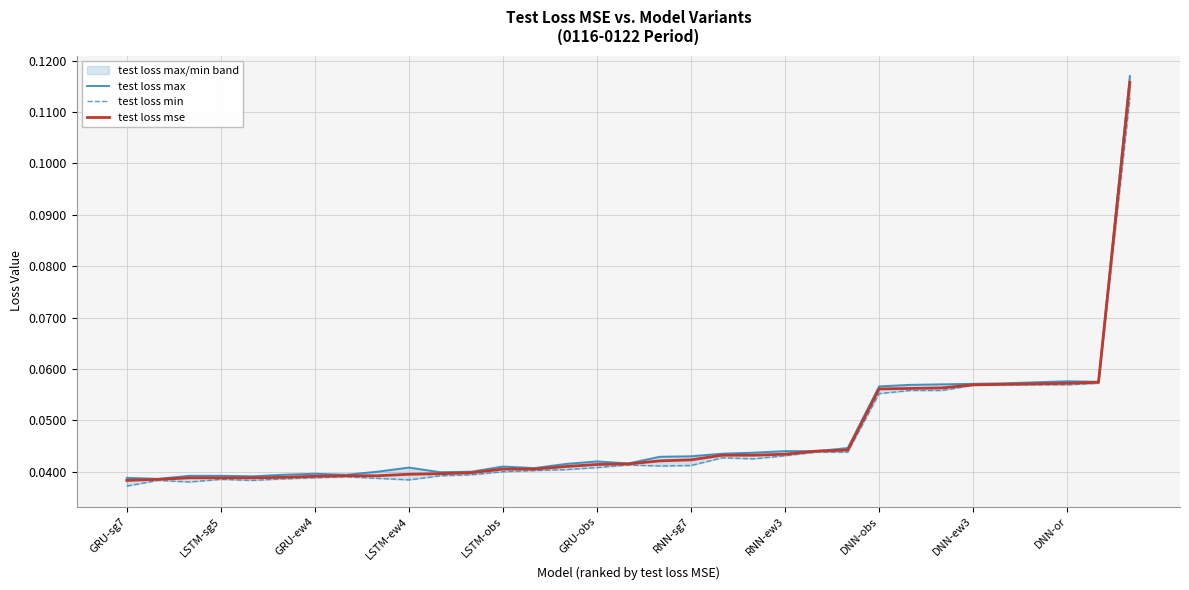

At how many categories does at least one series exceed 0?

33